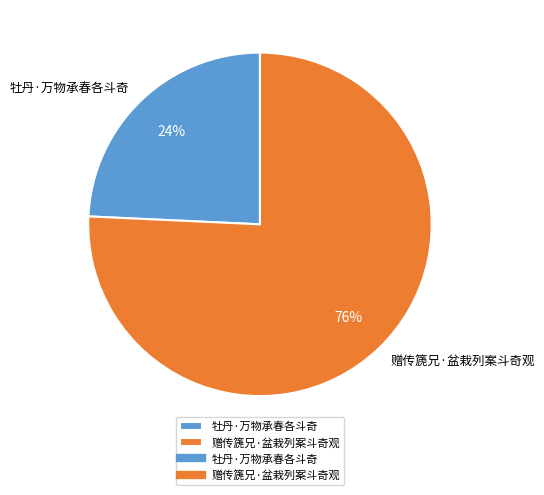

Which slice is the smallest?

牡丹·万物承春各斗奇